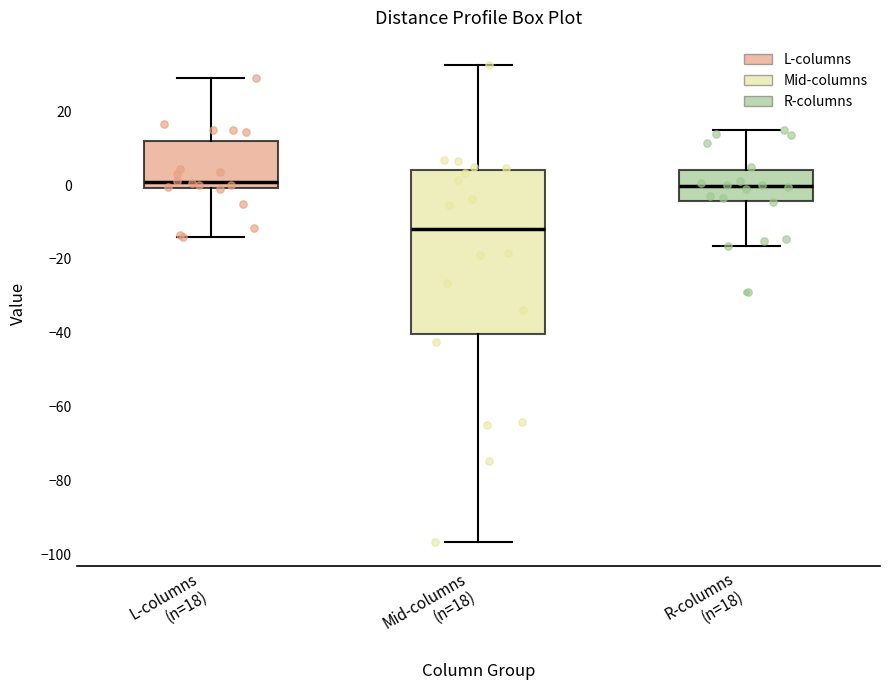

Reading left to right, read every box against the y-axis: the position of its median line, the range the box covers, and the ends of its whiskers. The values are not printed on the chart, so give them approximately, as read against the axis.

L-columns (n=18): median 0 (just above the box's lower edge), box 0 to 12, whiskers -14 to 30
Mid-columns (n=18): median -12, box -40 to 4, whiskers -96 to 32
R-columns (n=18): median 0, box -4 to 4, whiskers -16 to 16